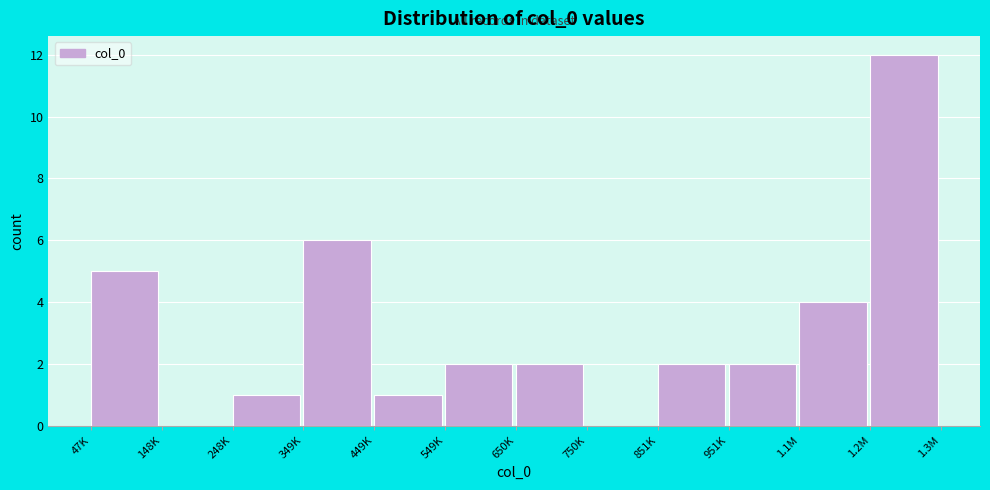

Reading left to right, transcribe all the data shown in this chart.

47K=5	148K=0	248K=1	349K=6	449K=1	549K=2	650K=2	750K=0	851K=2	951K=2	1.1M=4	1.2M=12